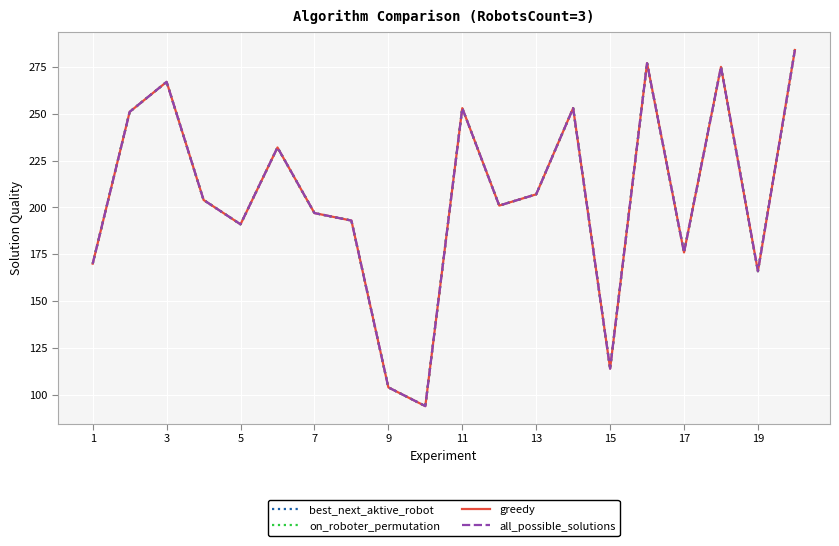

What is the value of the on_roboter_permutation point at the 4th from the left?

204